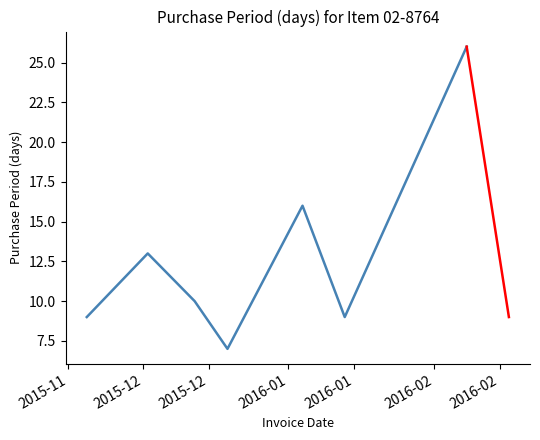

What is the smallest value displayed?

7